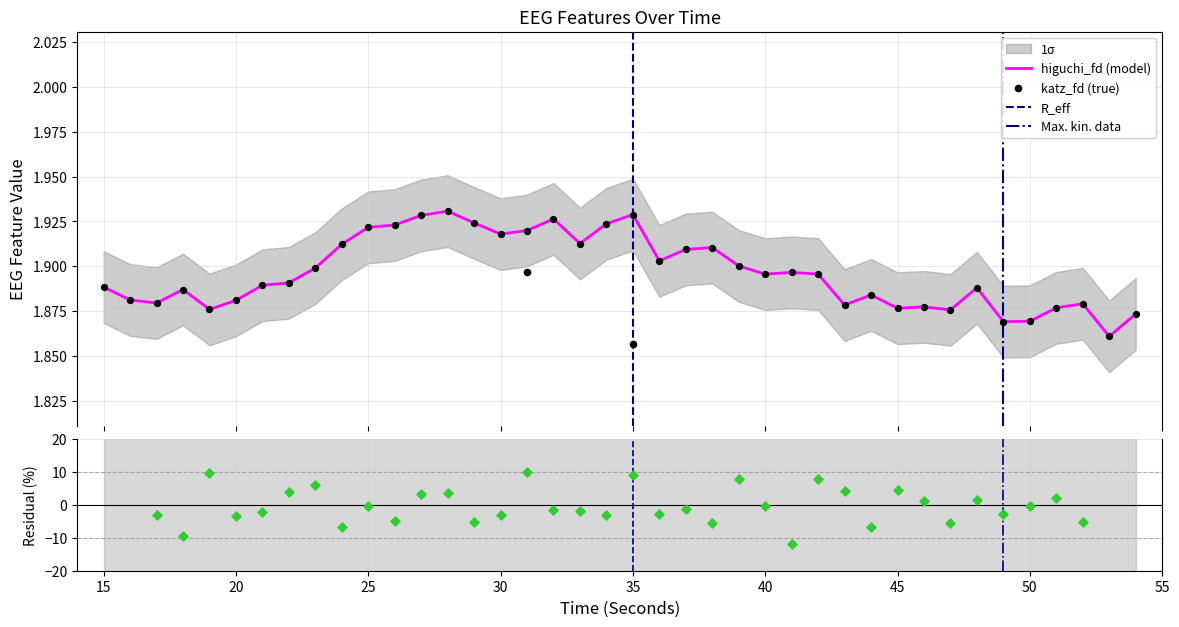

Which series has the largest total across all categories?

higuchi_fd_EEG